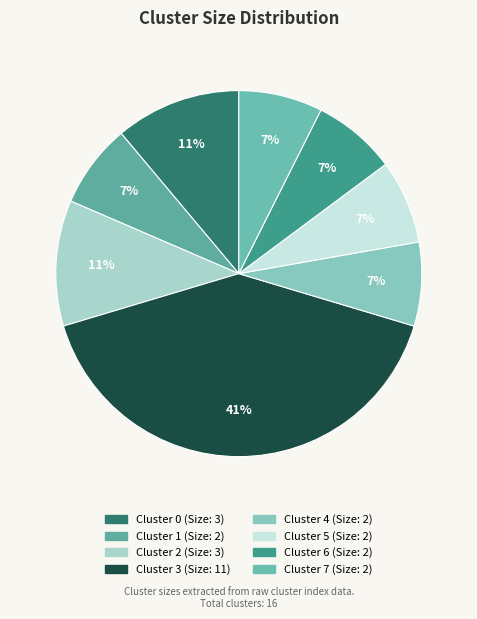

True or false: Cluster 7 accounts for 7% of the total.

True